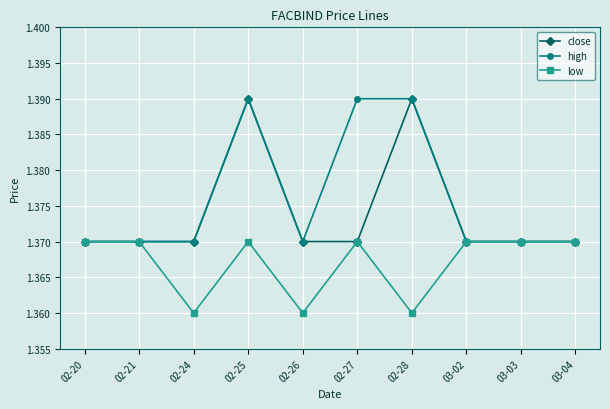

List the series in order of their overall mean, lowest first.

low, close, high